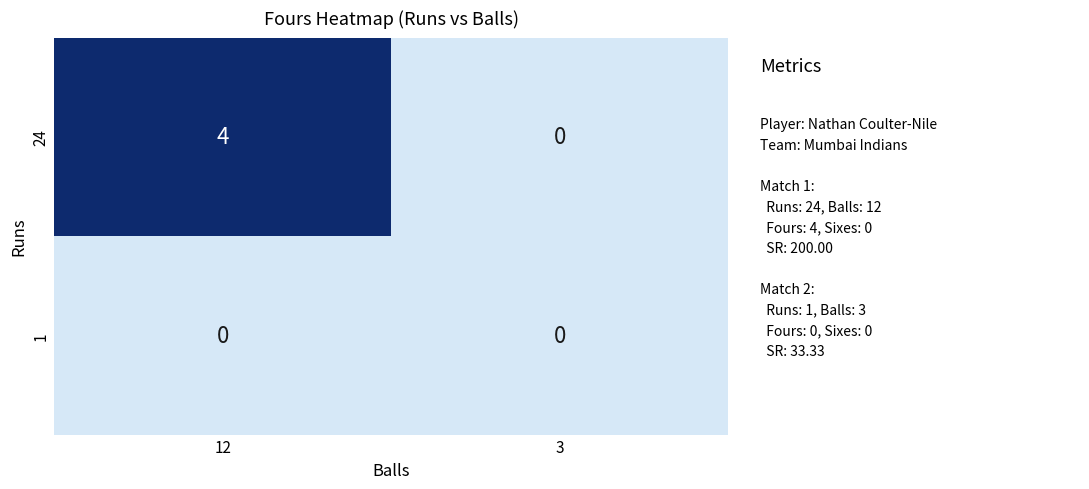

True or false: 24 has a value of 3 at 3.

False